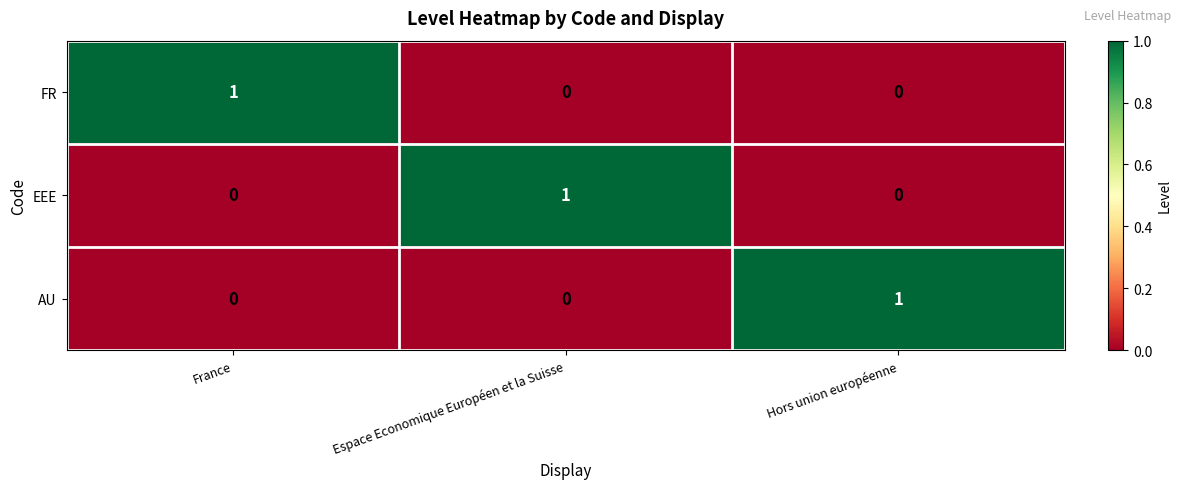

Reading left to right, list all the values displayed in this chart.

FR: 1	0	0
EEE: 0	1	0
AU: 0	0	1